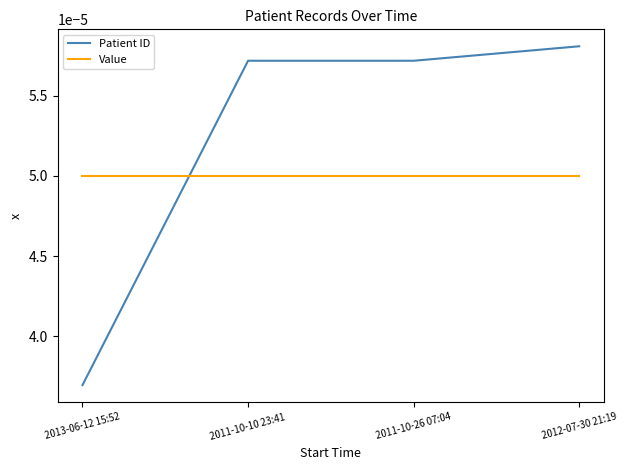

Rank the series at 2012-07-30 21:19 from lowest to highest value.

Value, Patient ID